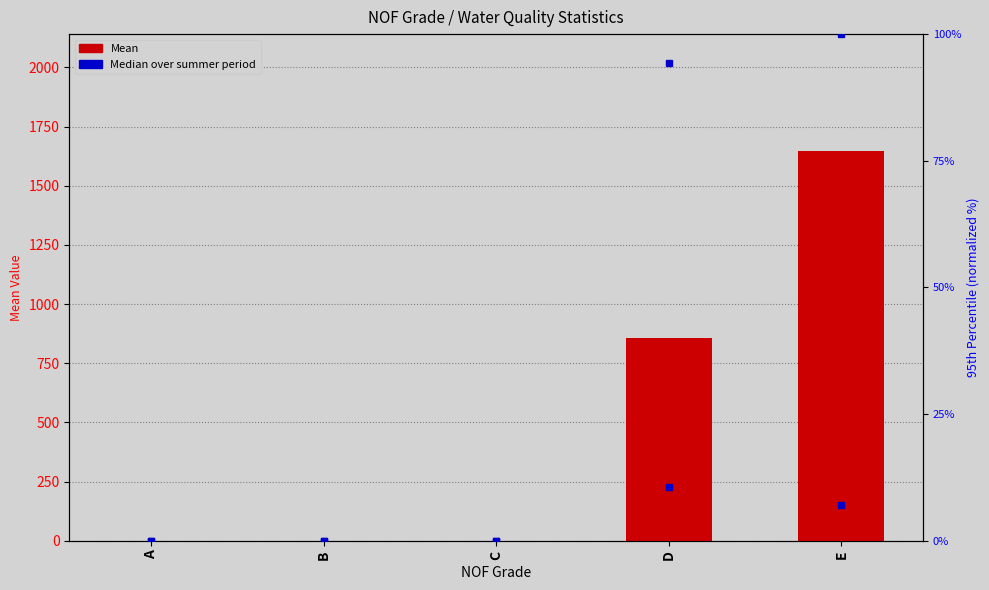

Between C and B, which is larger?

C